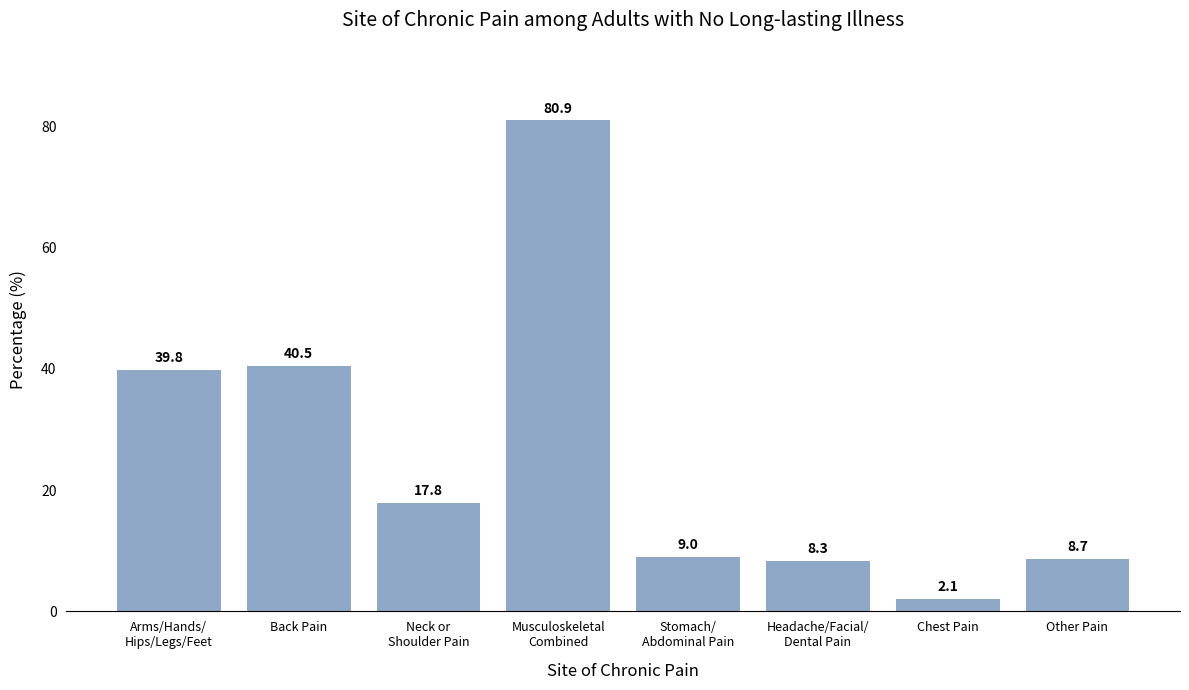

Reading left to right, transcribe all the data shown in this chart.

39.8	40.5	17.8	80.9	9.0	8.3	2.1	8.7